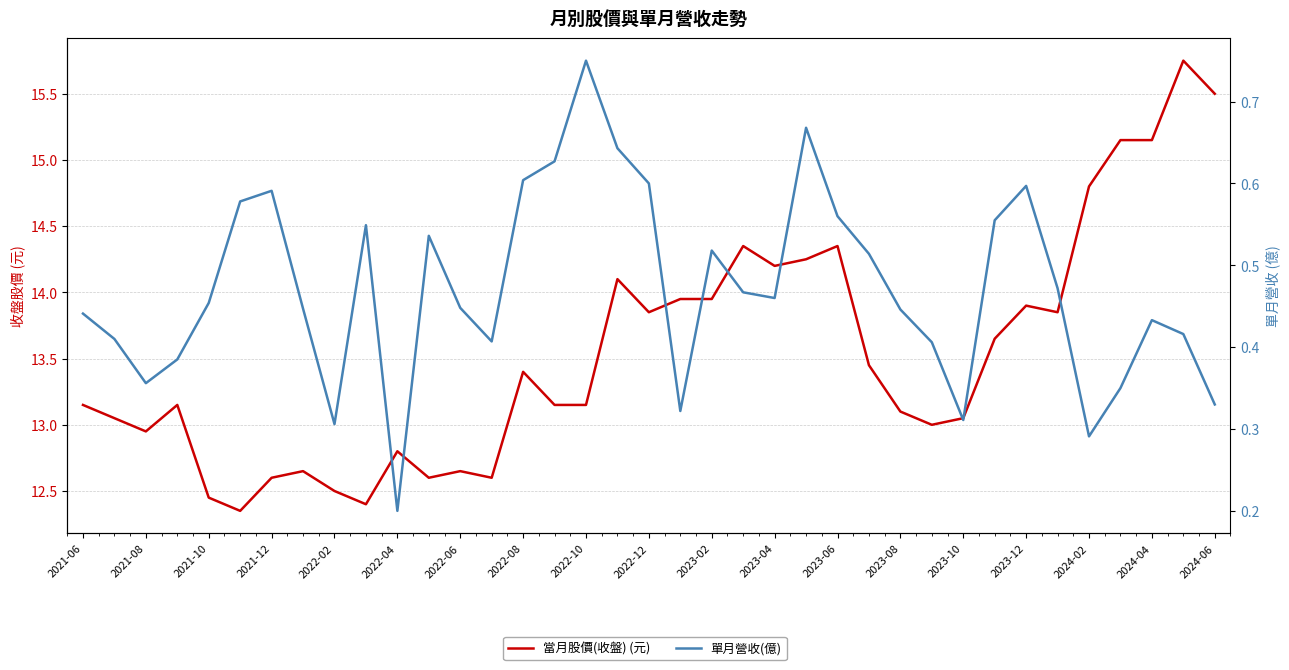

True or false: 單月營收(億) has a value of 0.8 at 2023-06.

False